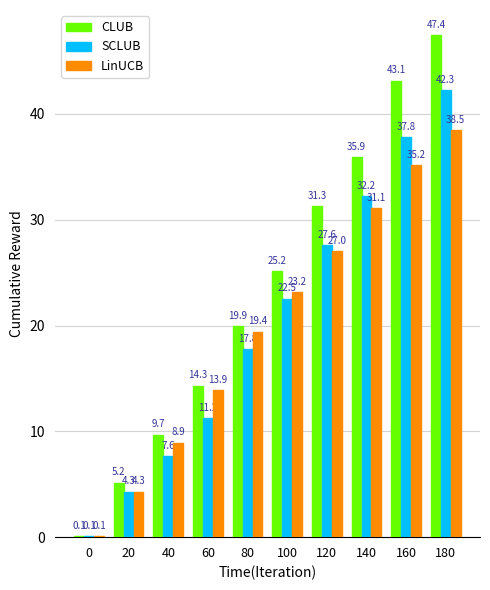

At which label does LinUCB reach its peak?

180